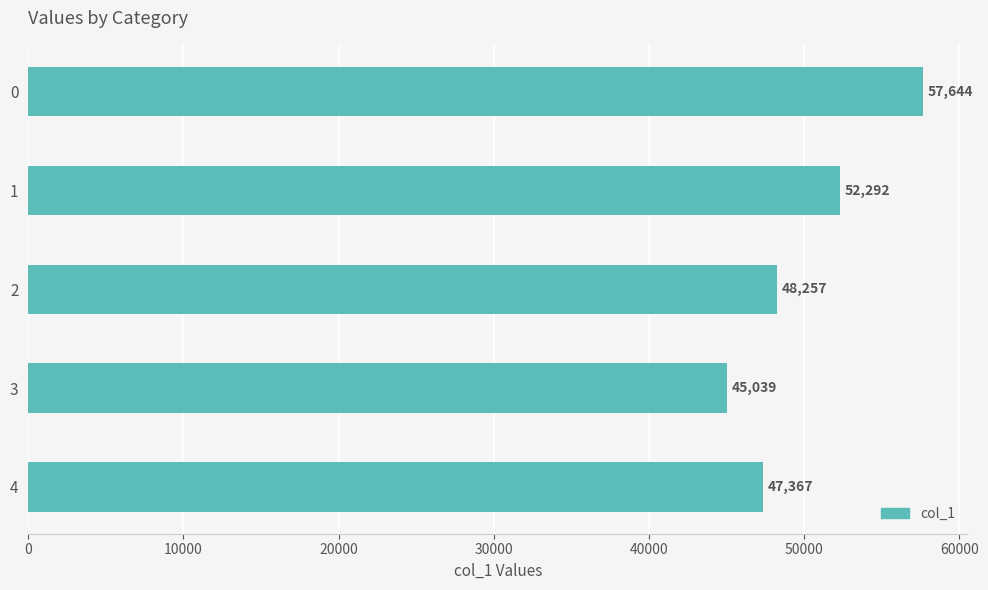

Is it true that the value at 4 is 75672?

False